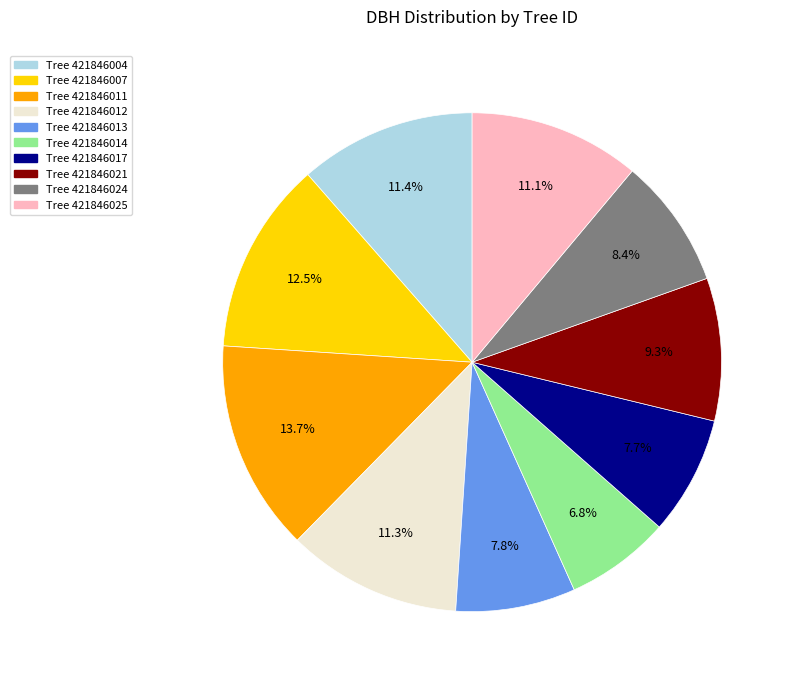

Is there a majority slice in this chart?

No